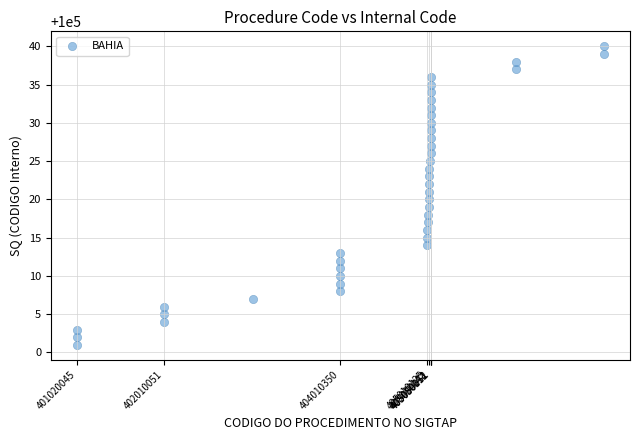

What is the range of X values (max minus min)?

6000180